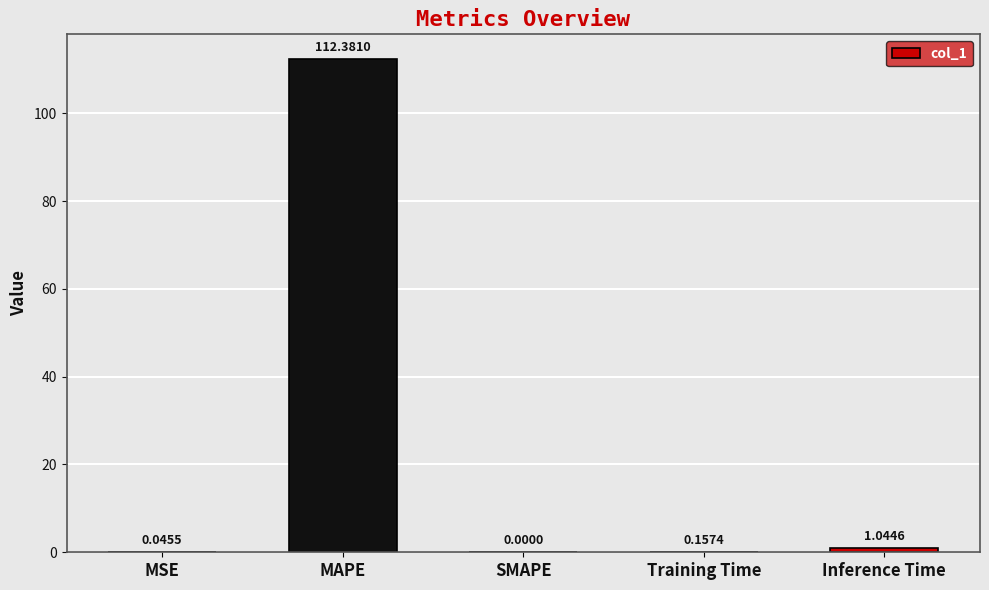

What is the change in value from SMAPE to Inference Time?

+1.0